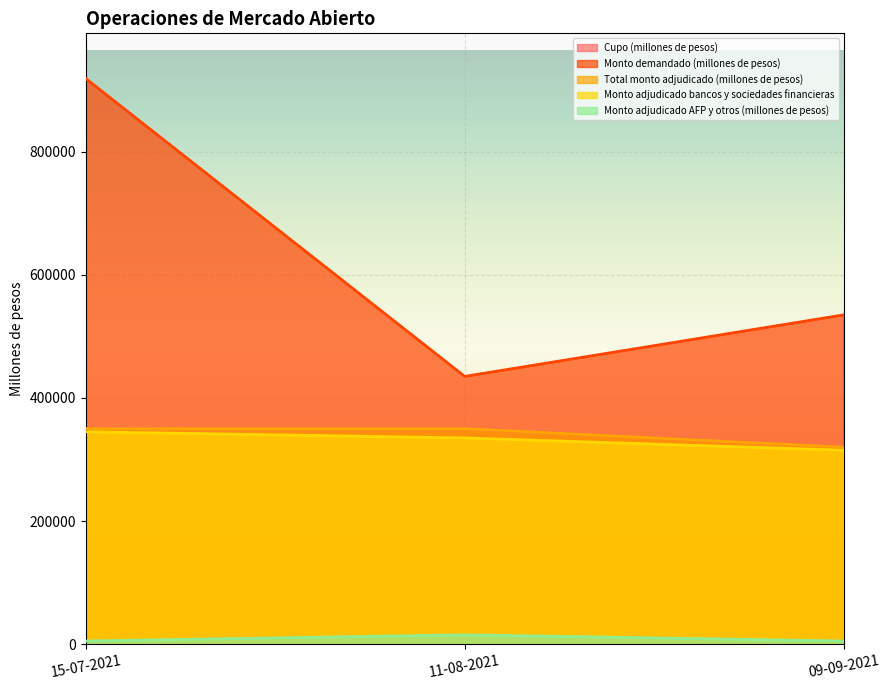

Reading right to left, list all the values displayed in this chart.

Cupo (millones de pesos): 320000	350000	350000
Monto demandado (millones de pesos): 535000	435000	919000
Total monto adjudicado (millones de pesos): 320000	350000	350000
Monto adjudicado bancos y sociedades financieras: 315000	335000	345000
Monto adjudicado AFP y otros (millones de pesos): 5000	15000	5000